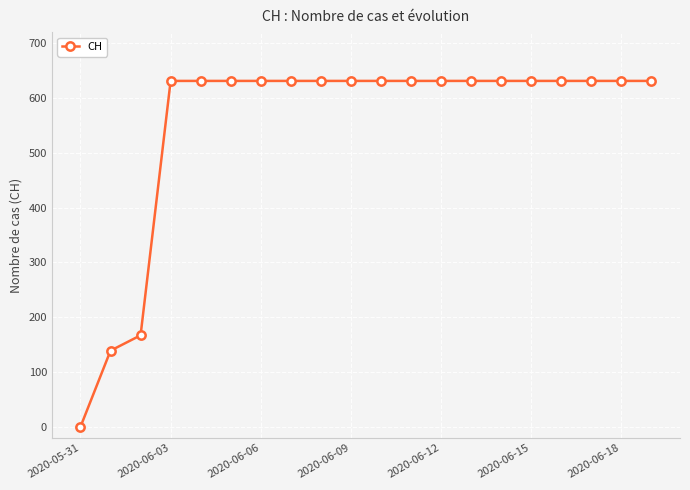

What is the sum of all values?

11033